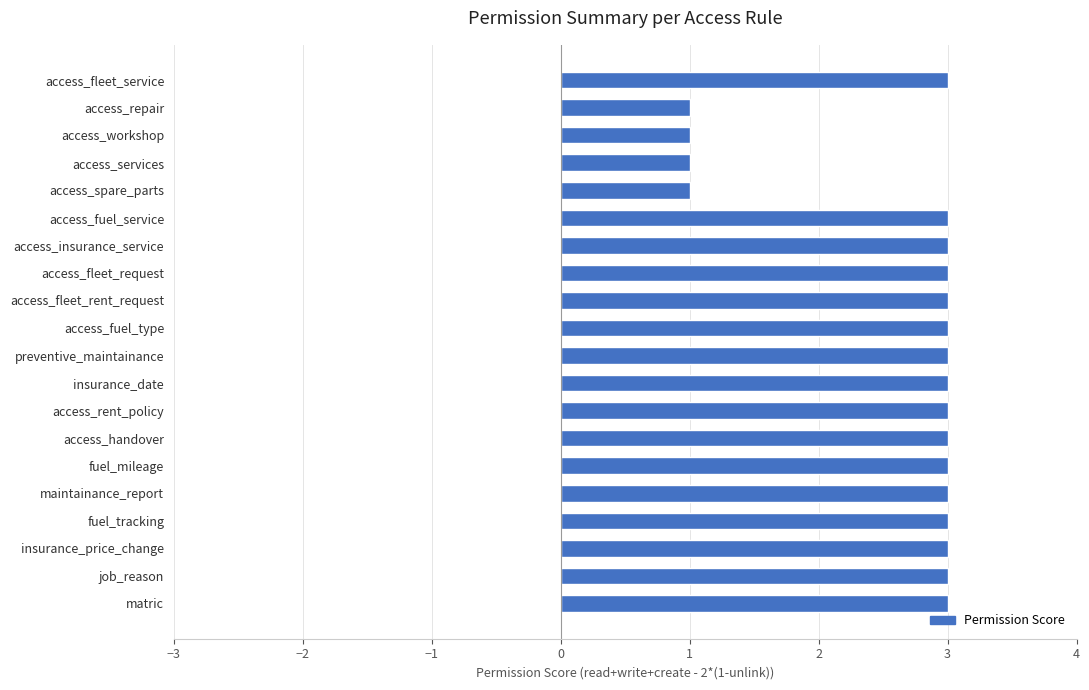

What is the average value?

3